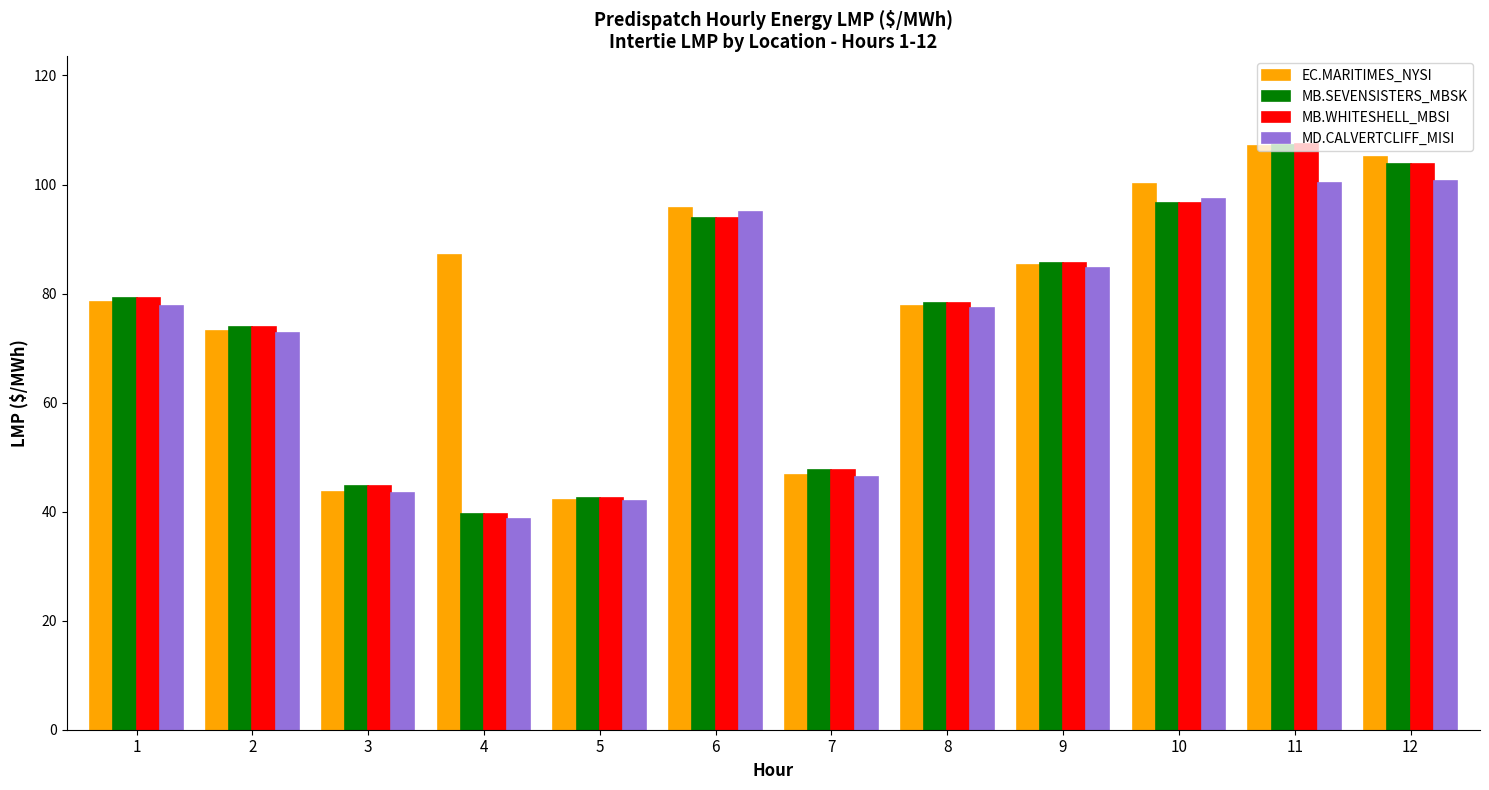

The value of MB.WHITESHELL_MBSI at 1 is 40.0. True or false?

False